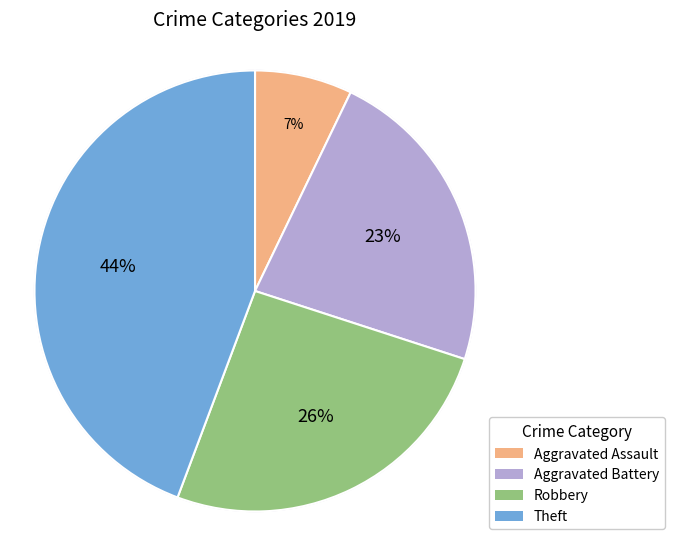

Is it true that 1 is 28% of the pie?

False